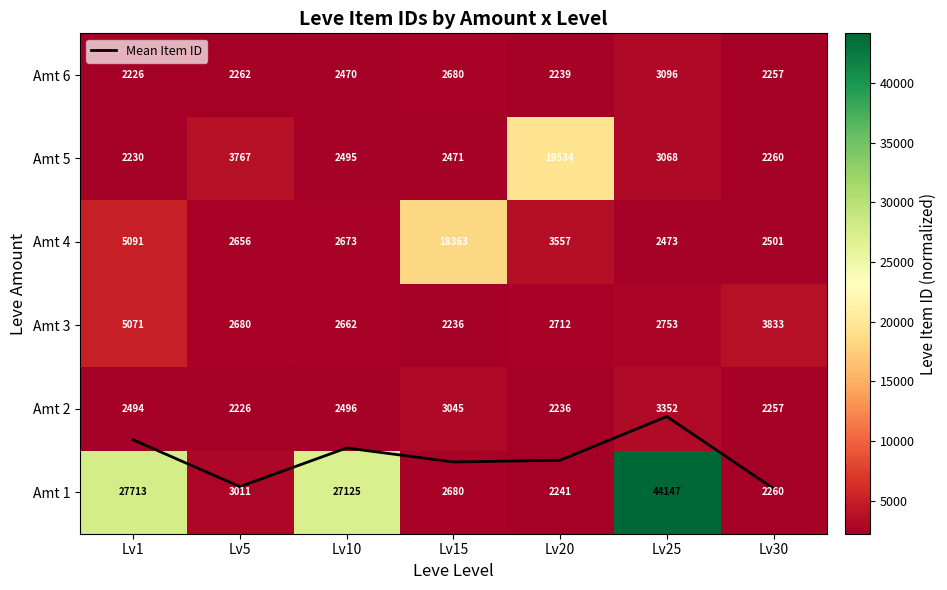

Between Lv30 and Lv10, which is larger?

Lv10